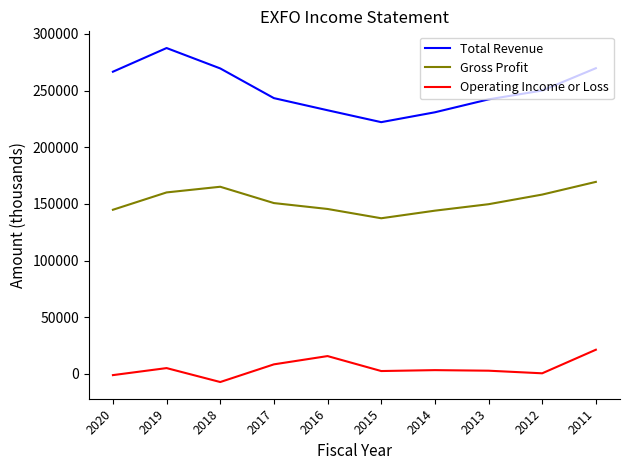

What is the total value across all series at 2017?

402400